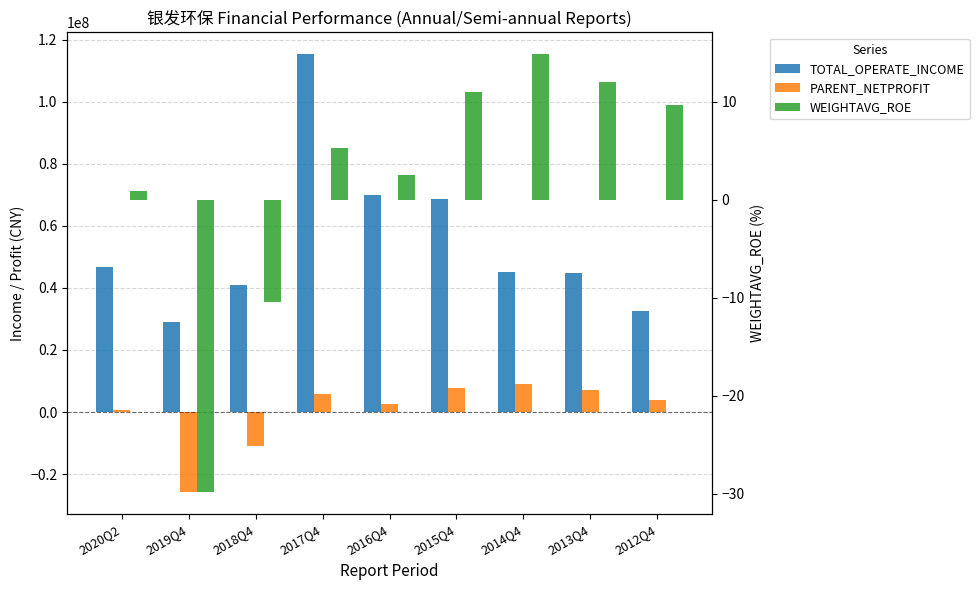

How many groups of bars are there?

9